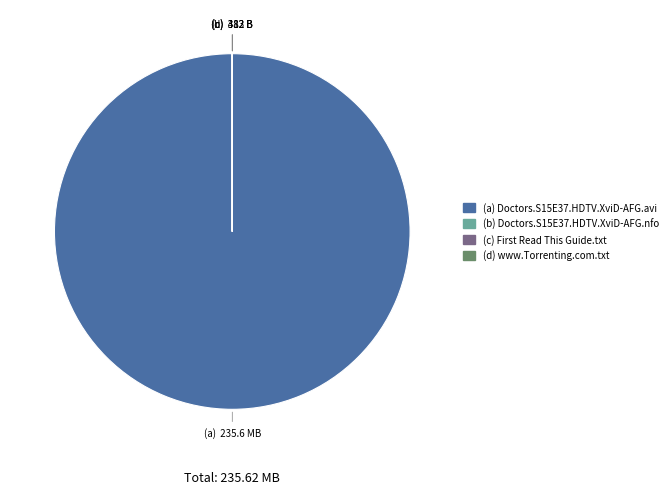

Does any single category account for the majority?

Yes